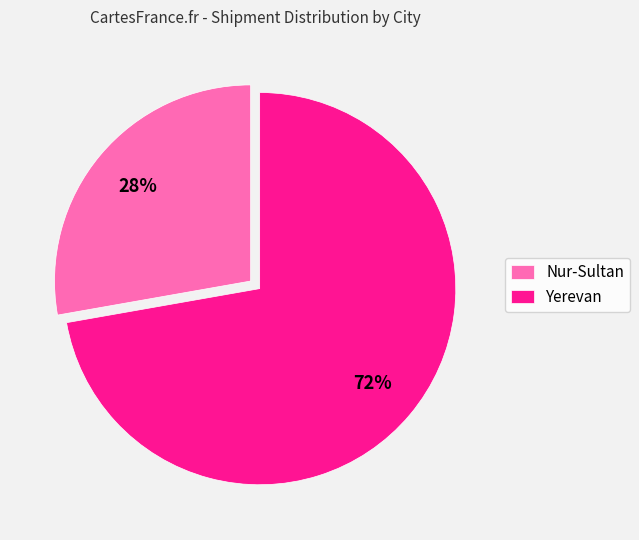

Does Nur-Sultan account for over 50% of the chart?

No